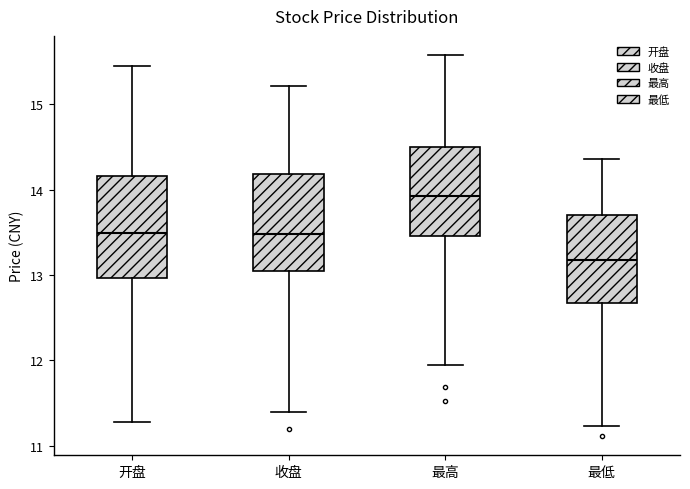

Reading left to right, transcribe this box plot: for each box, give where its median line is, the range the box spans, and where its two whiskers end, as read against the y-axis. The values are not printed on the chart, so give them approximately, as read against the axis.

开盘: median 13.5, box 13.0 to 14.2, whiskers 11.3 to 15.5
收盘: median 13.5, box 13.1 to 14.2, whiskers 11.4 to 15.2
最高: median 13.9, box 13.5 to 14.5, whiskers 11.9 to 15.6
最低: median 13.2, box 12.7 to 13.7, whiskers 11.2 to 14.4